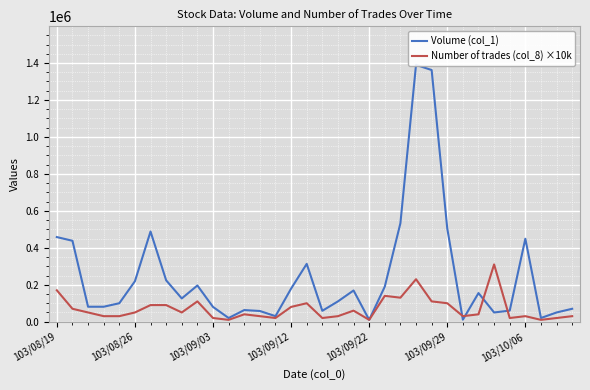

What is the value of the Volume (col_1) point at the 32nd from the left?

20000